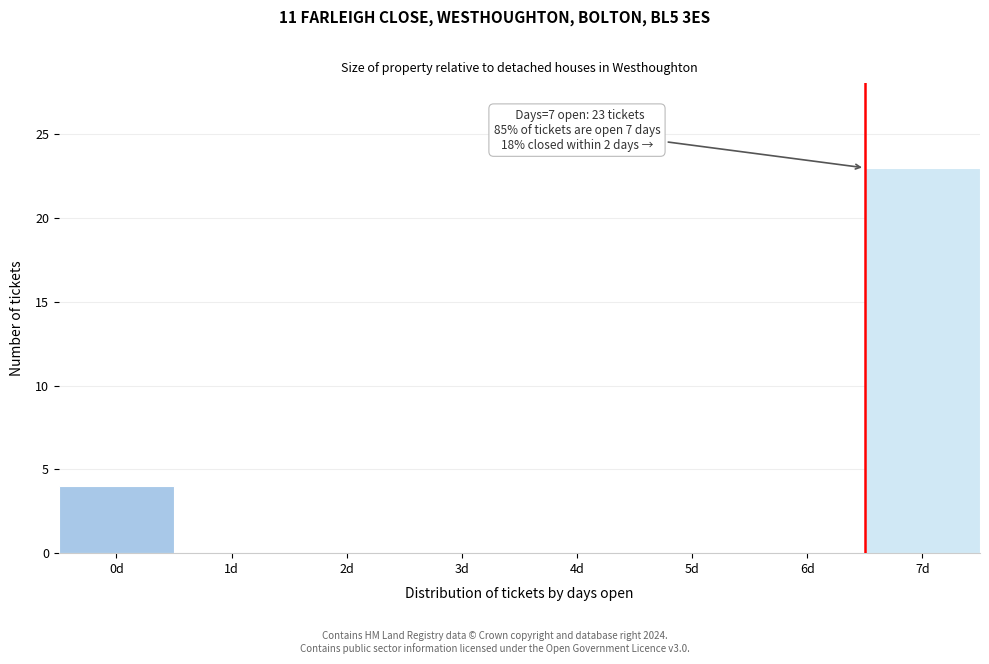

What is the change in value from 0d to 1d?

-4